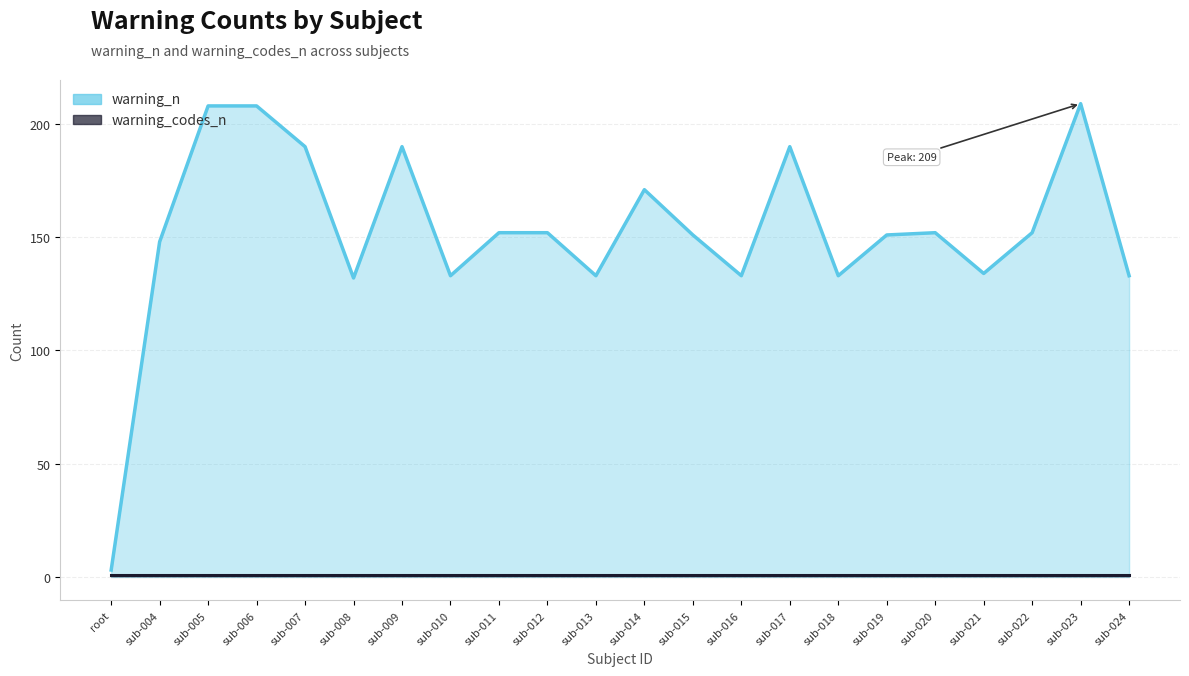

Where is the first local minimum for warning_n?

sub-008